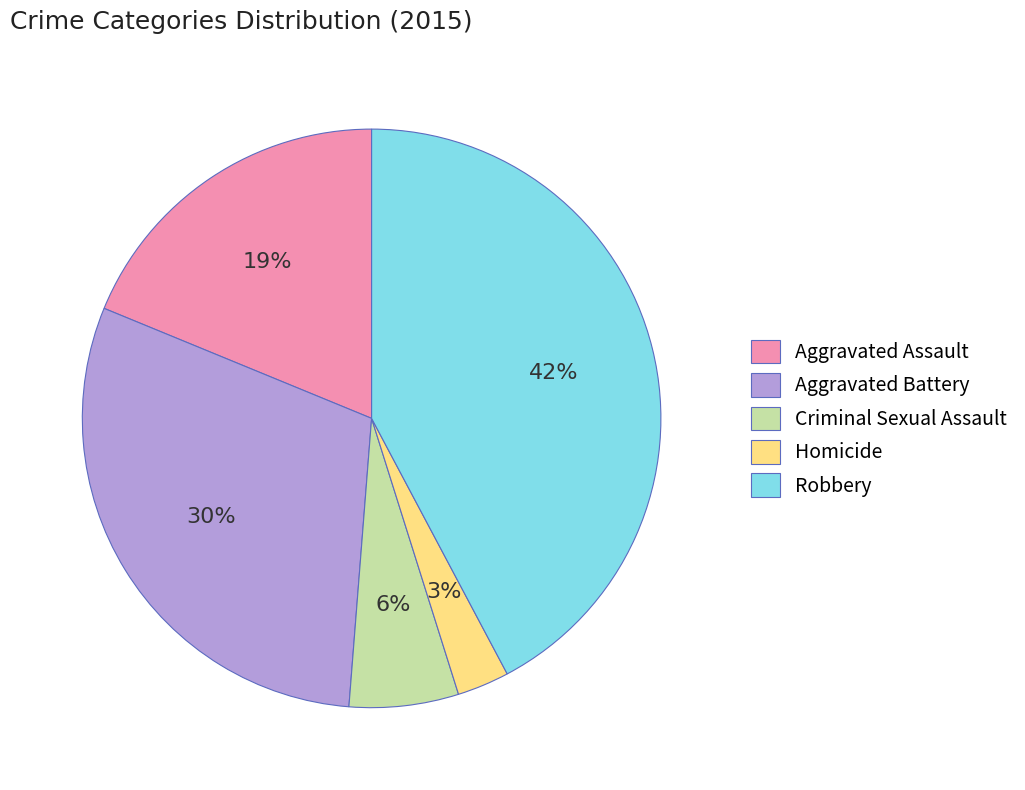

What is the ratio of the value at Robbery to the value at Aggravated Assault?

2.2